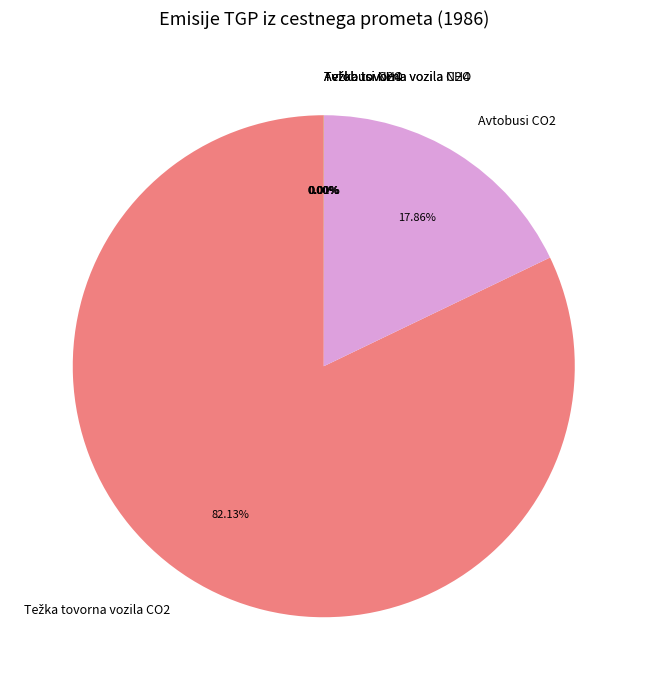

Is there a majority slice in this chart?

Yes